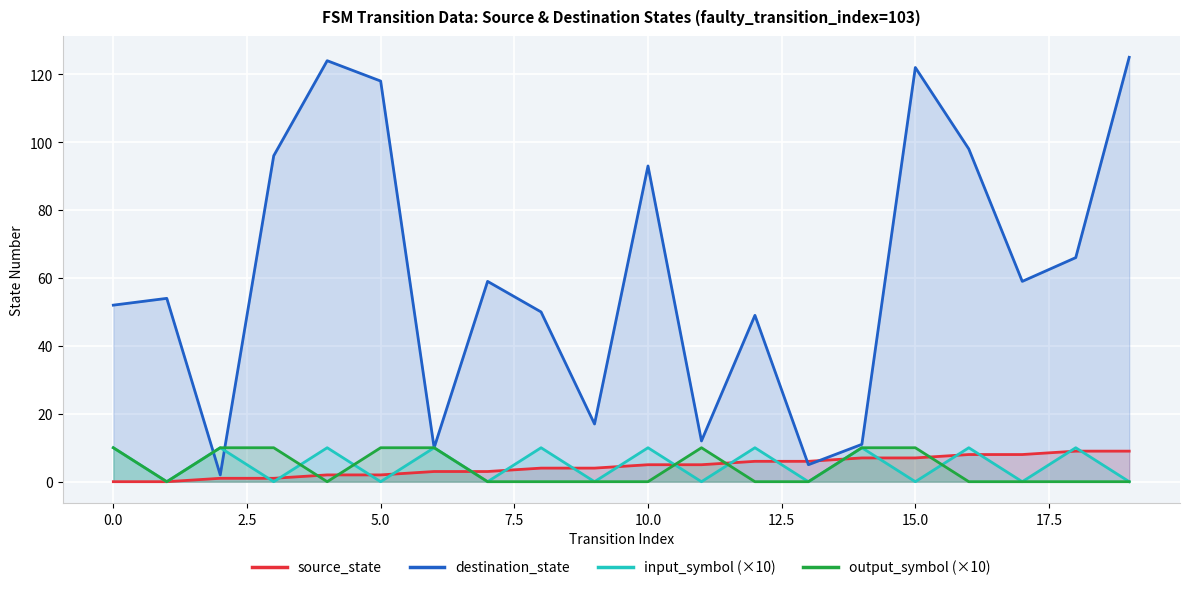

What is the highest value of the destination_state series?

125